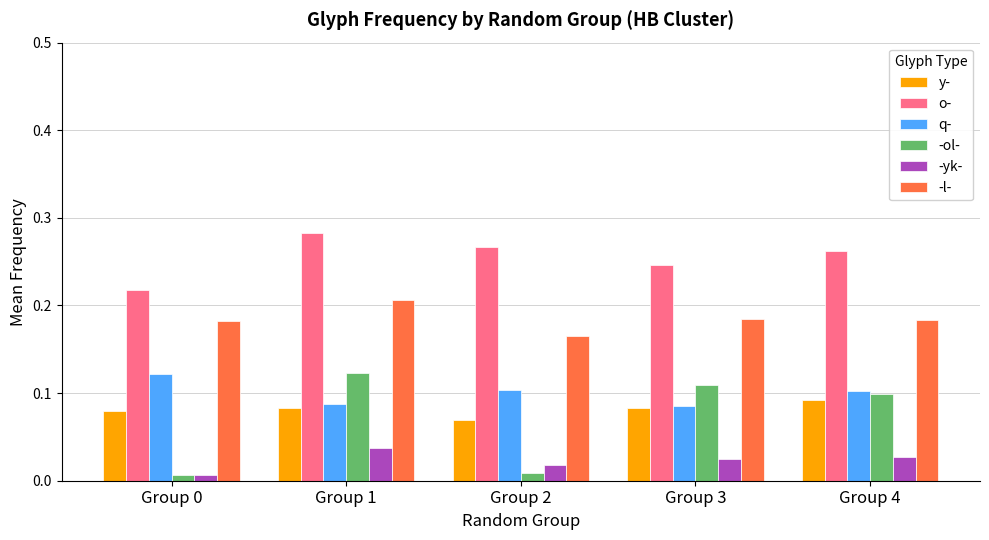

Count the -l- values in the range 0 to 1.

5